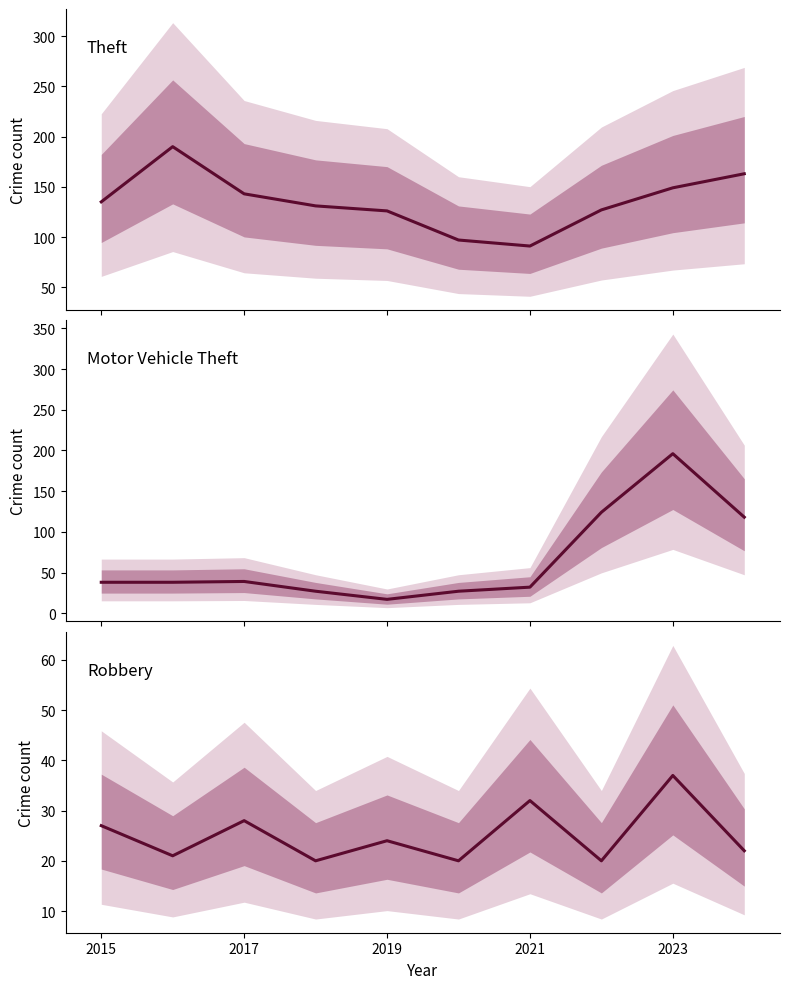

What is the value of the Motor Vehicle Theft point at the 6th from the left?

27